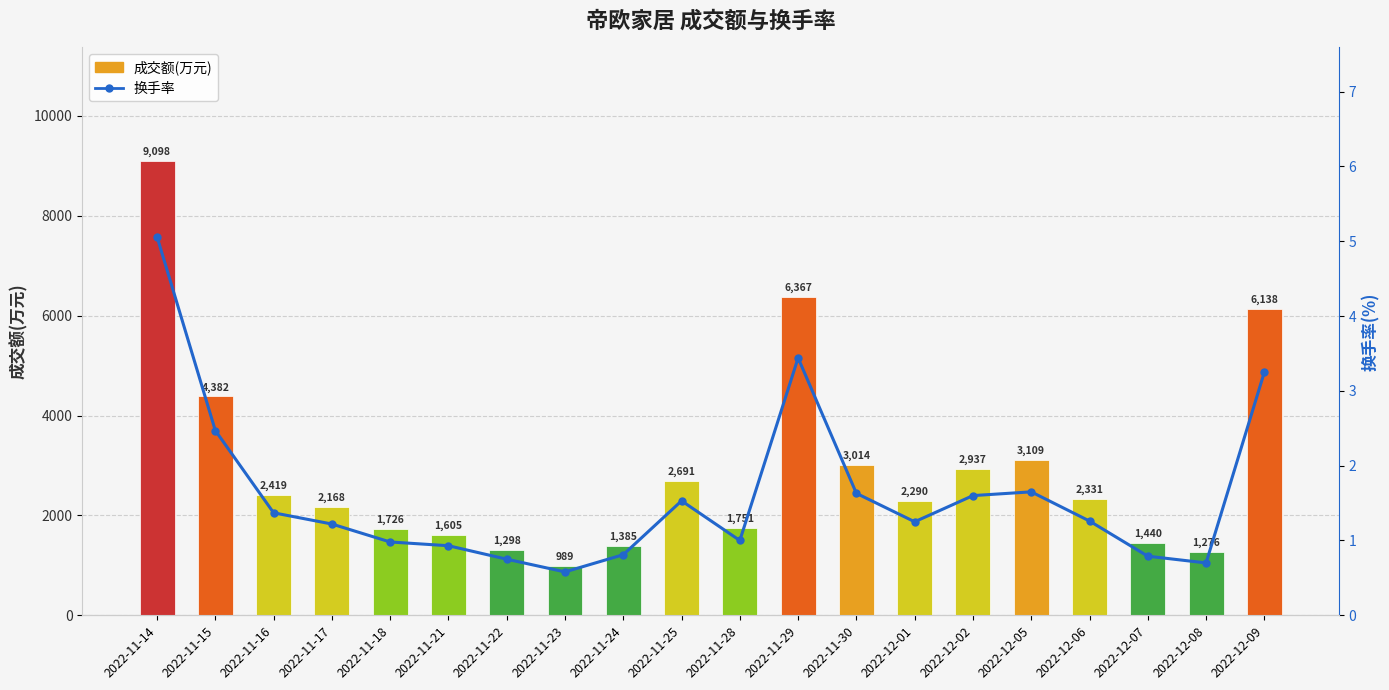

Which series changed the most between 2022-11-16 and 2022-12-07?

成交额(万元)